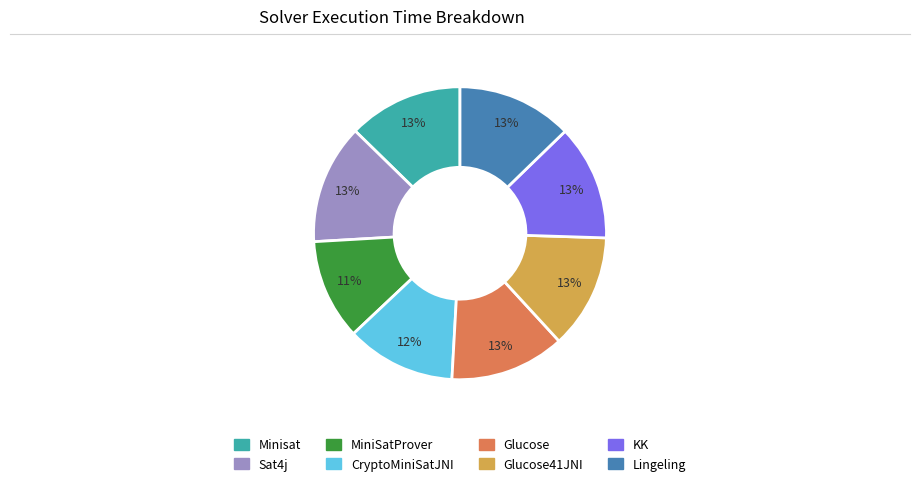

To the nearest percent, what is the difference between the largest and smallest slice percentages?

2%